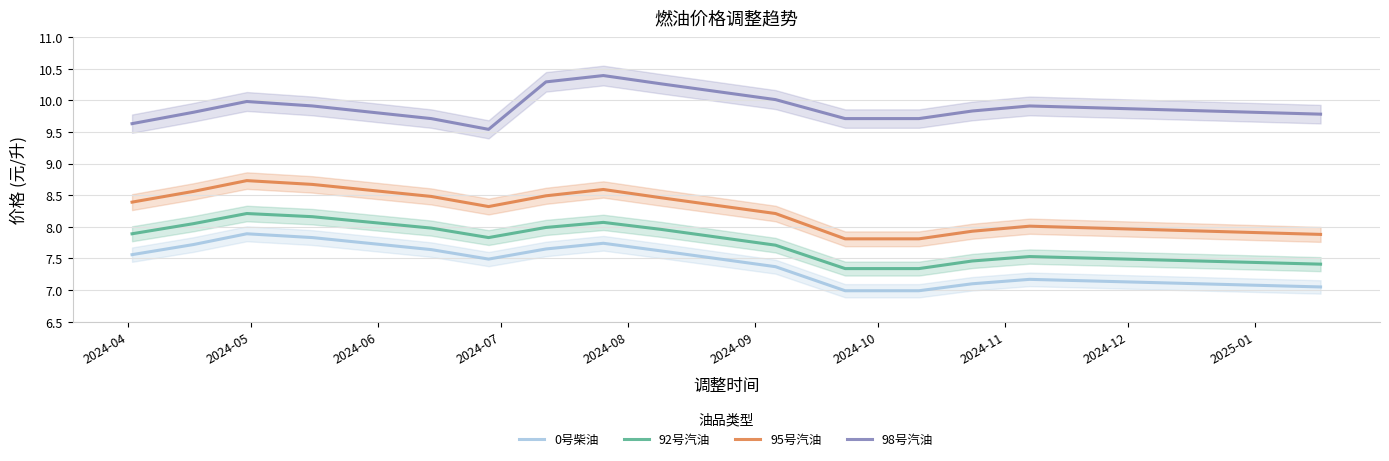

What is the minimum value for 92号汽油?

7.3